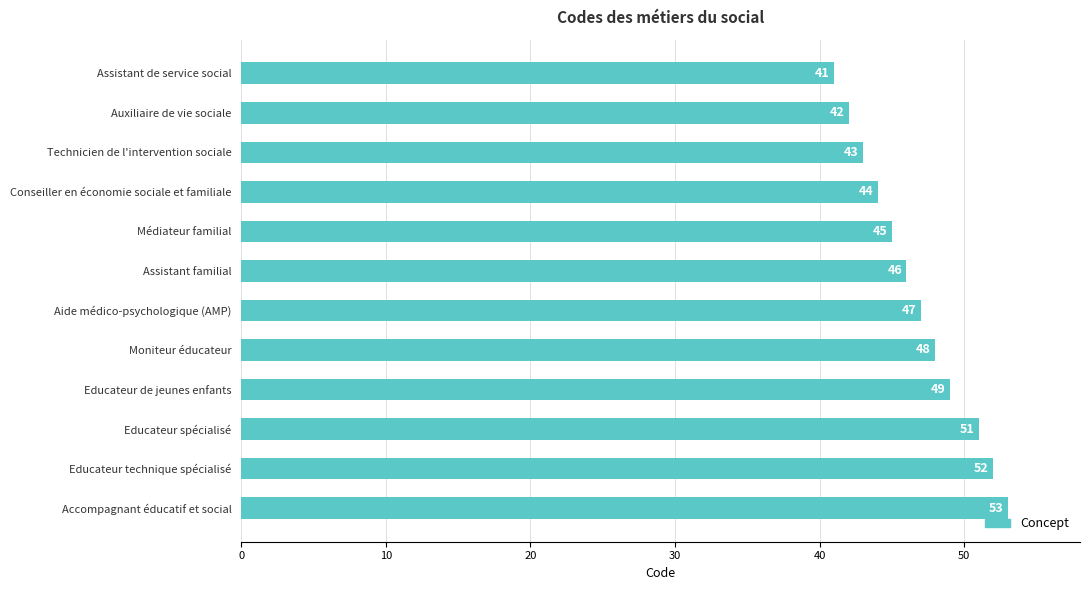

What is the difference between the maximum and minimum values?

12